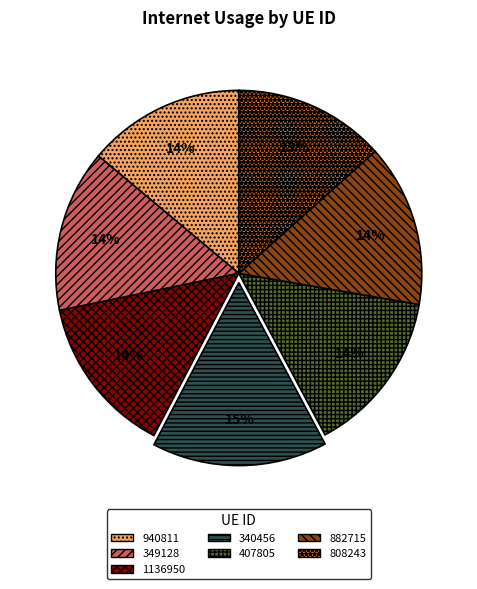

The 940811 slice represents 14% of the pie. True or false?

True